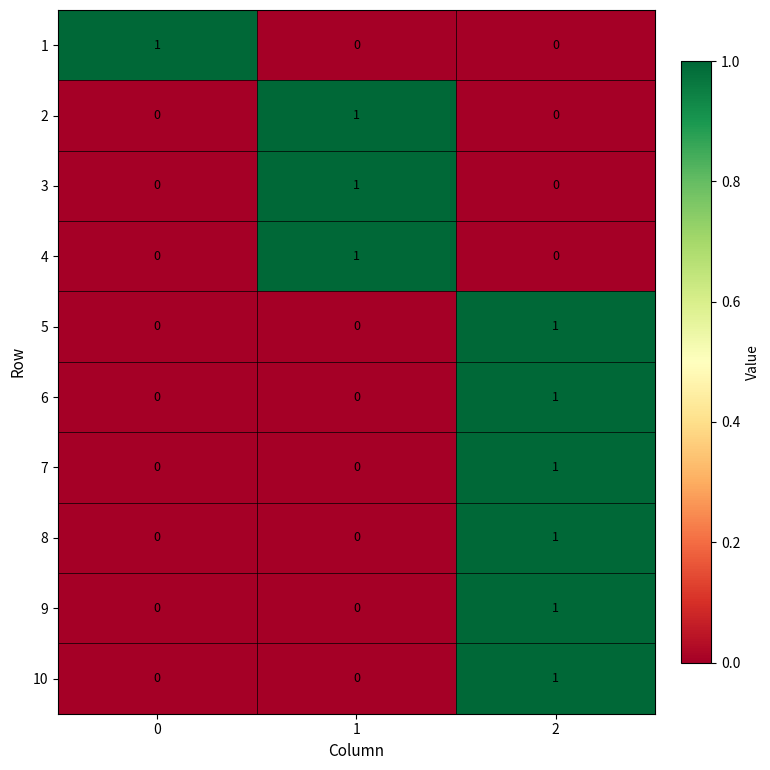

The value of 3 at 1 is 1. True or false?

True